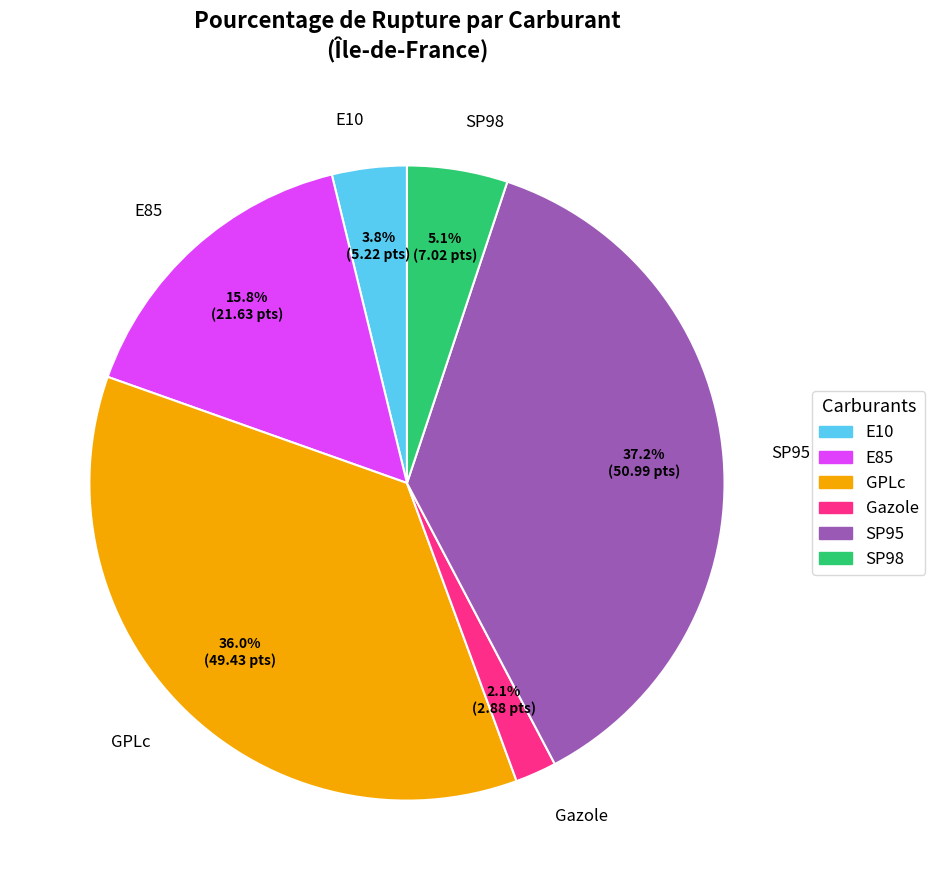

Between SP95 and E85, which is larger?

SP95